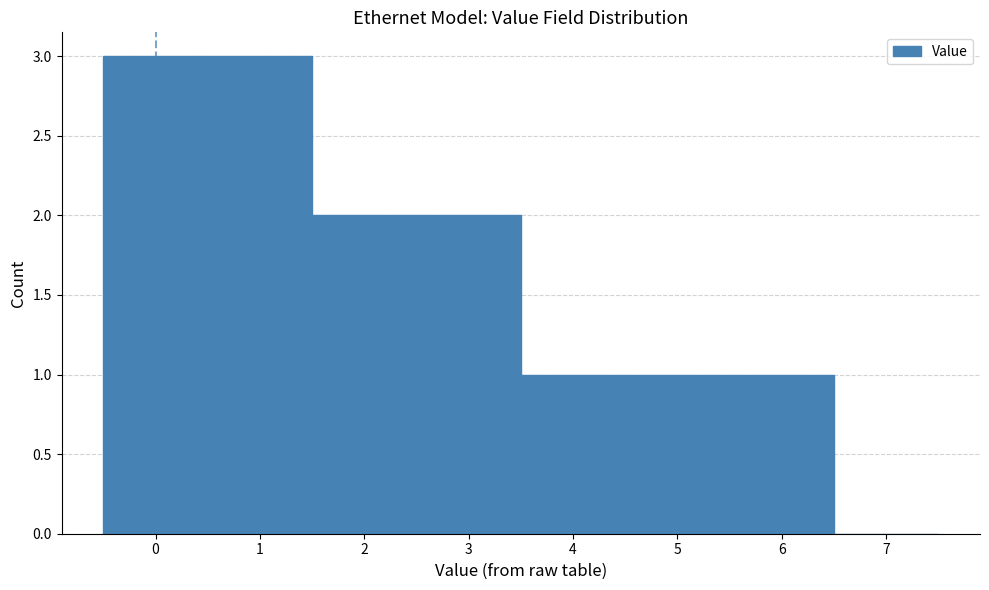

How tall is the bar that spans 4.5 to 5.5 on the x-axis? The values are not printed on the chart, so give them approximately, as read against the axis.

1